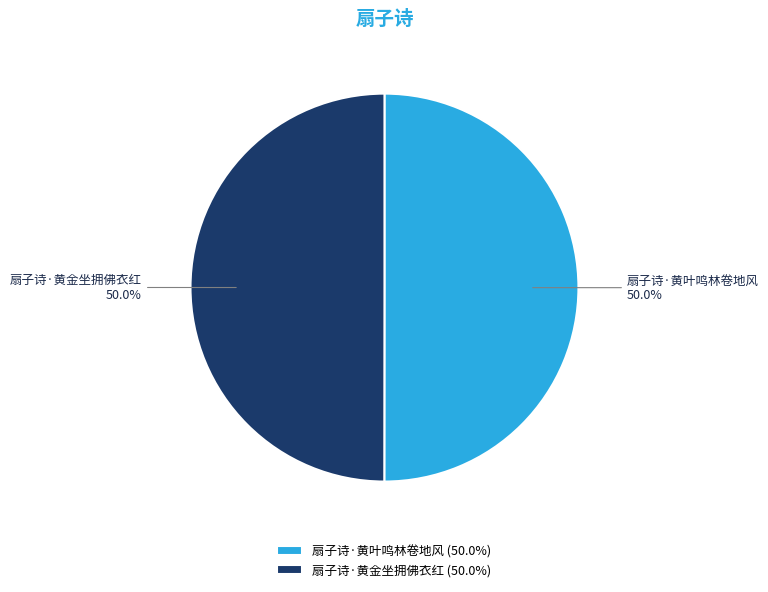

What percentage is the 扇子诗·黄金坐拥佛衣红 slice, to the nearest percent?

50%